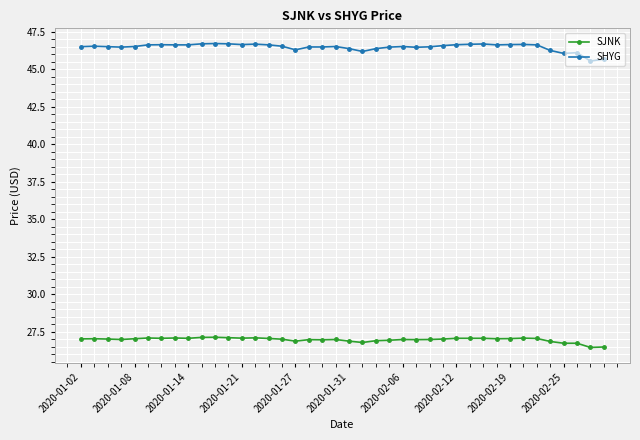

At how many categories does at least one series exceed 38?

40